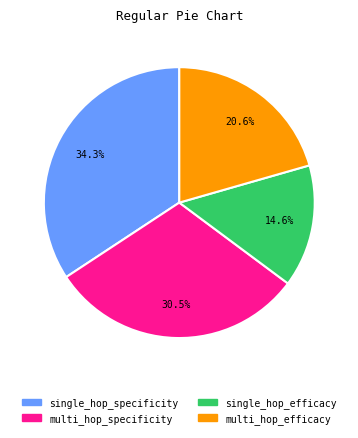

True or false: single_hop_efficacy accounts for 1% of the total.

False